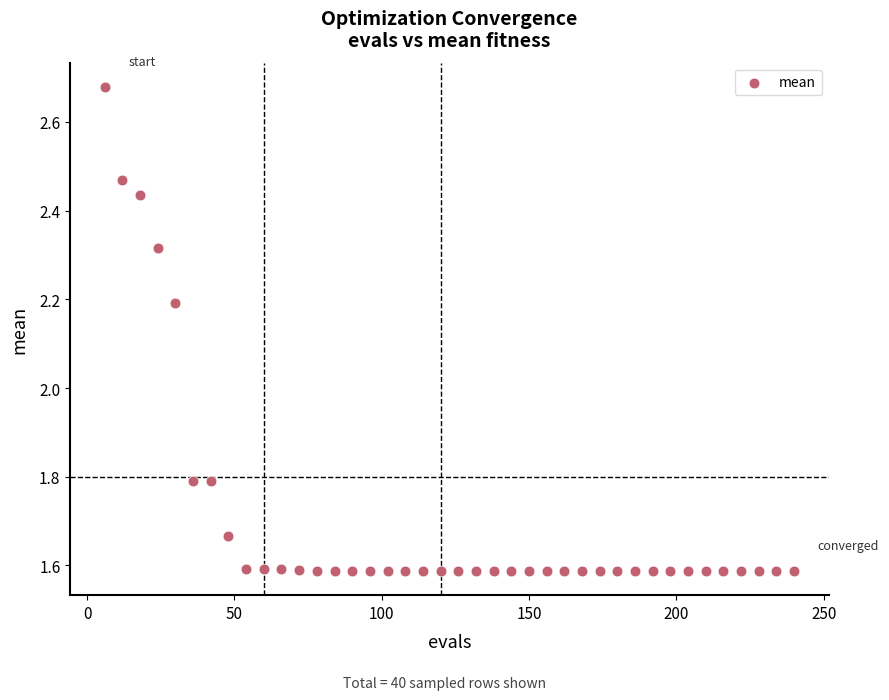

What is the range of Y values (max minus min)?

1.1